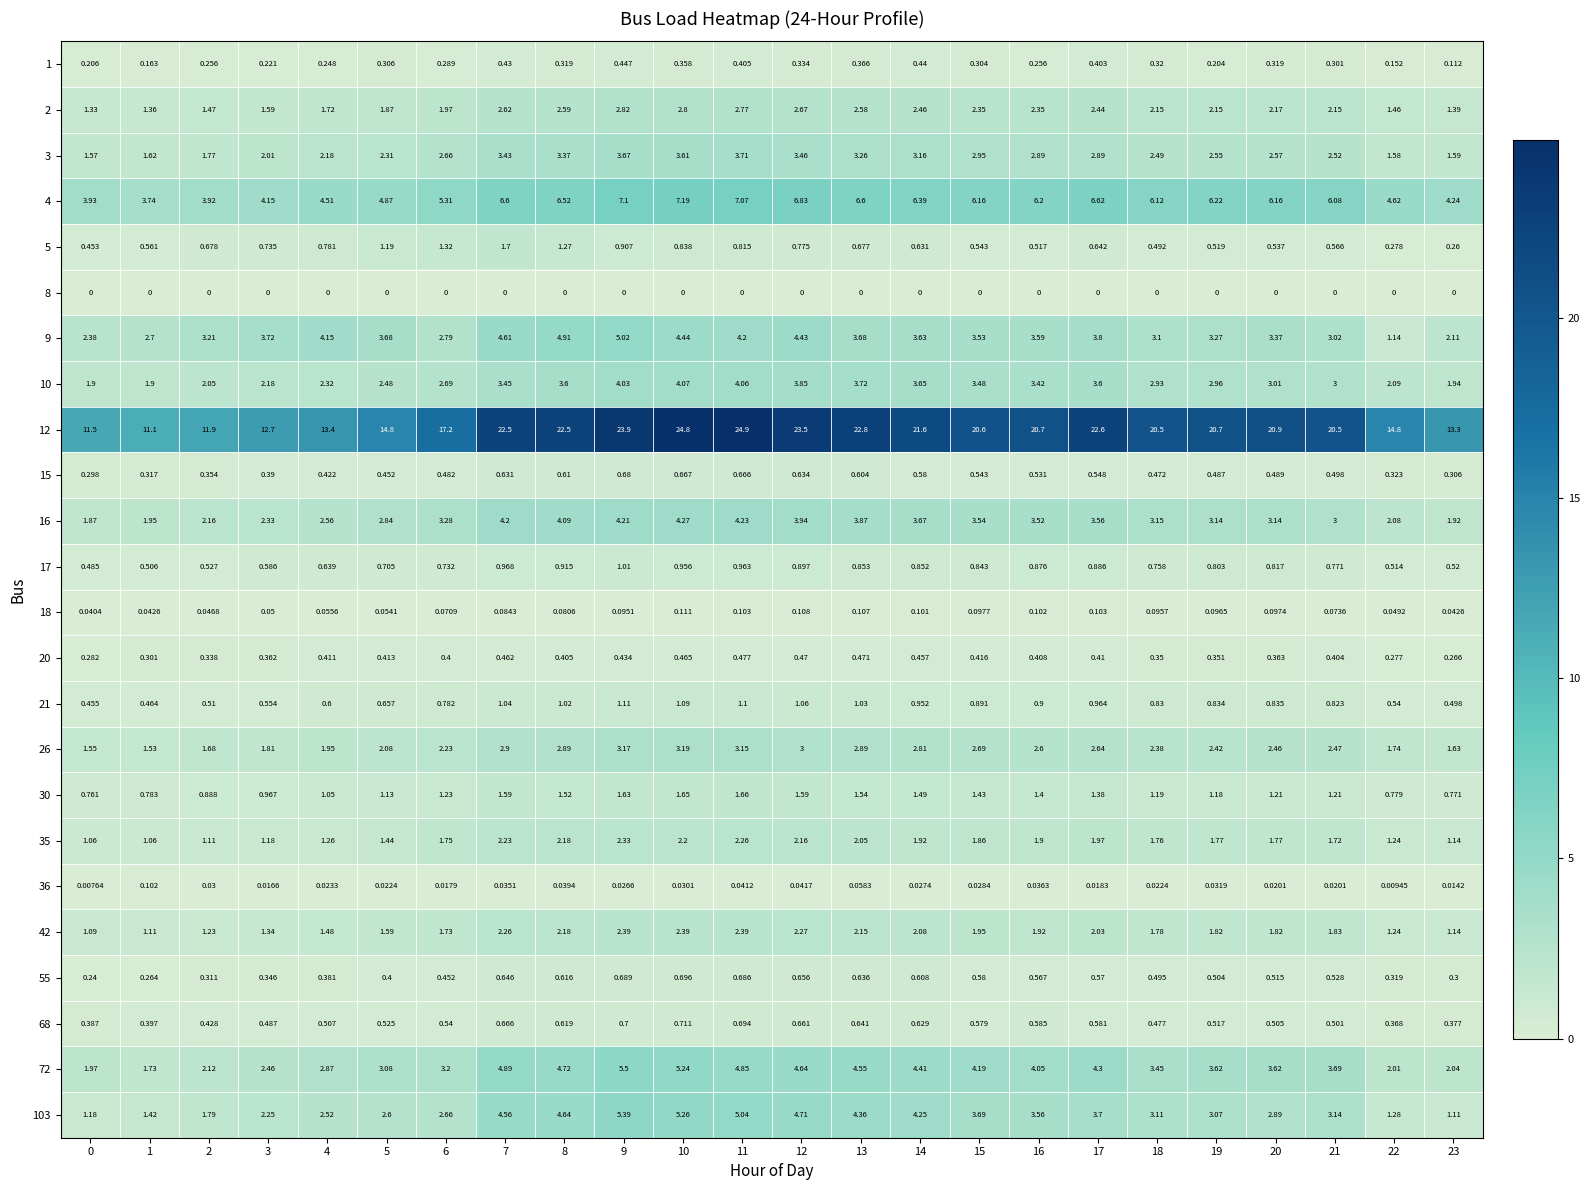

Which series has the largest total across all categories?

12